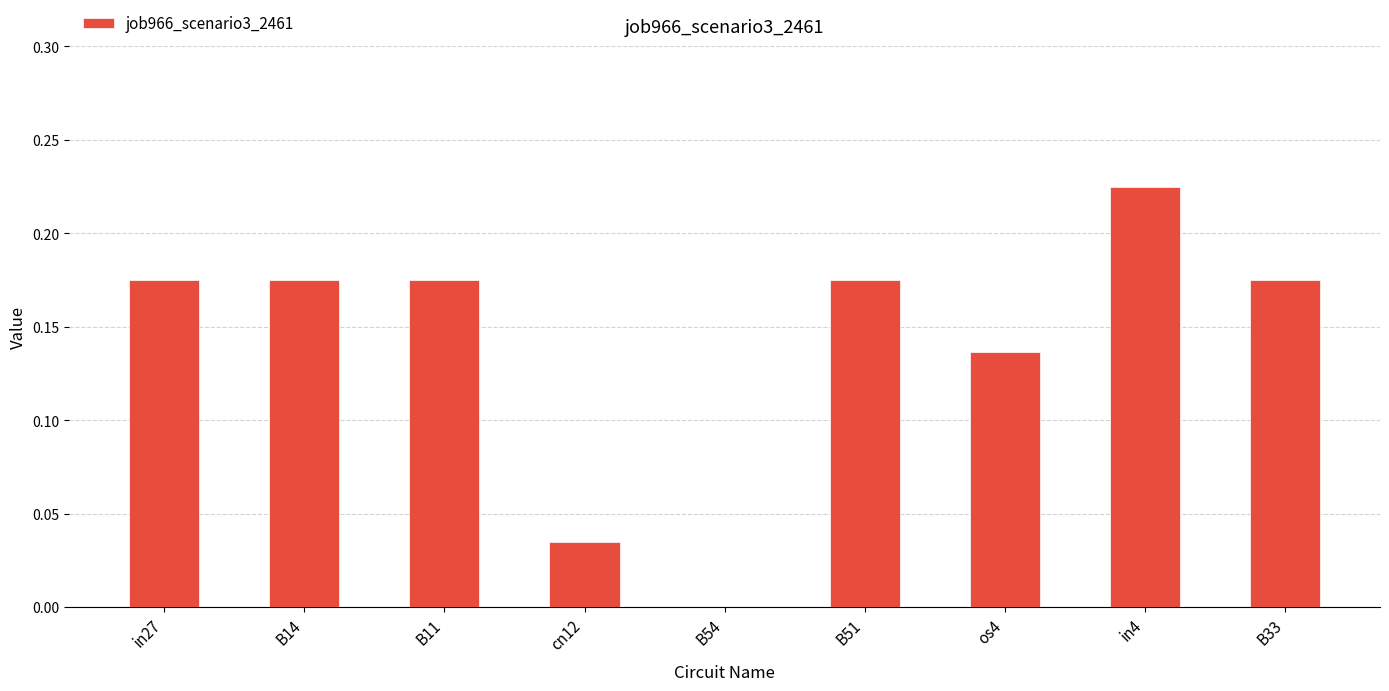

What is the sum of all values?

1.3